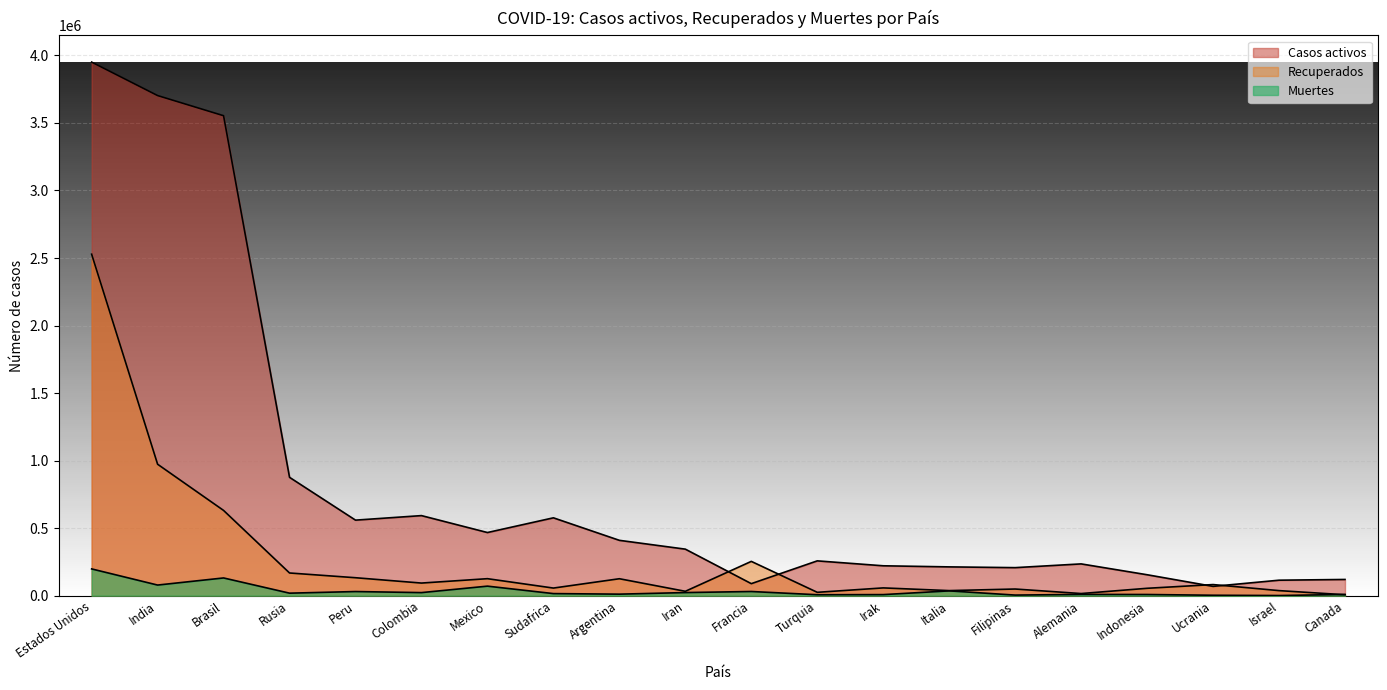

The Muertes series shows 8723 at Indonesia. True or false?

True